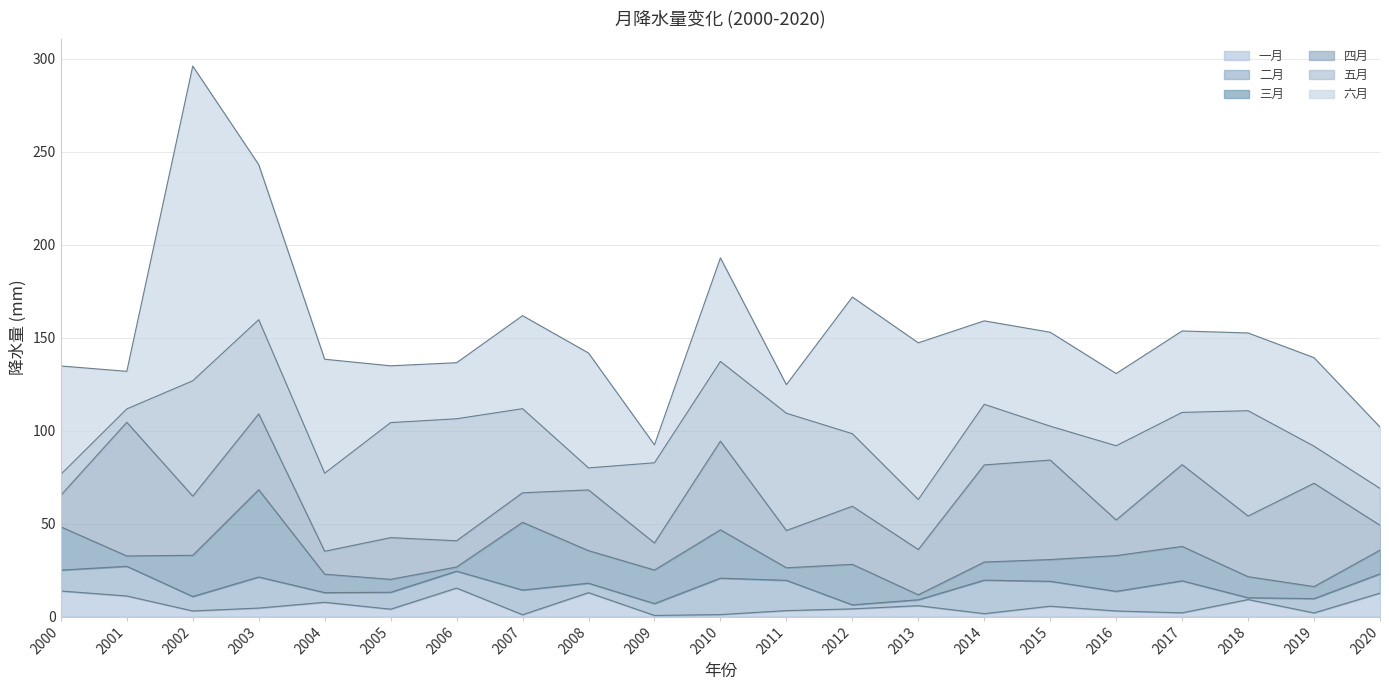

What is the maximum value for 四月?

71.9